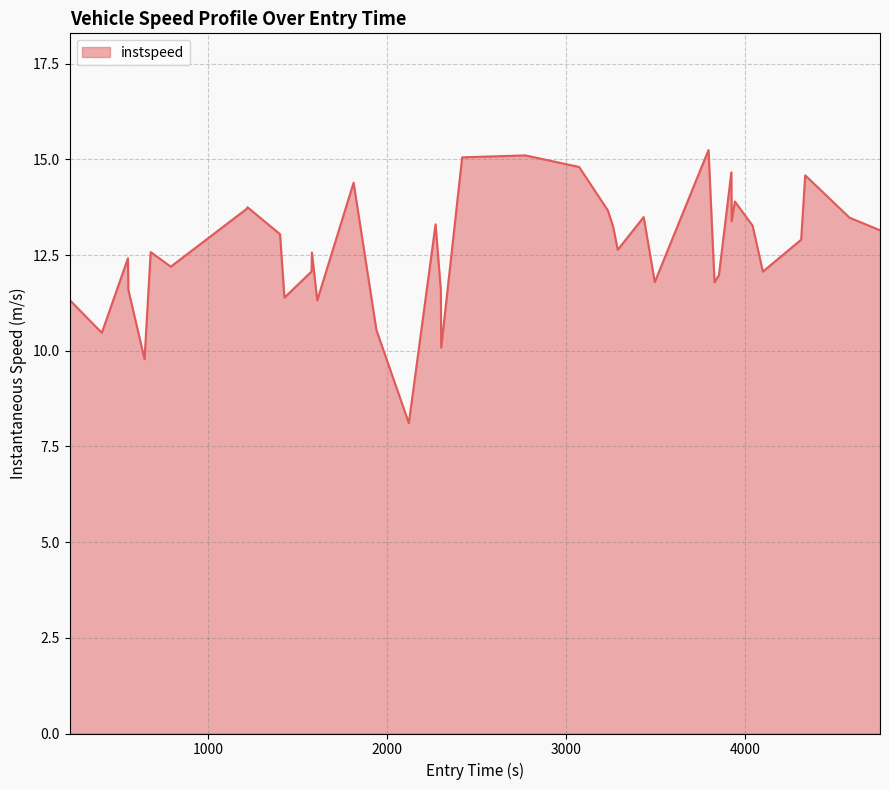

What is the greatest value displayed?

15.2